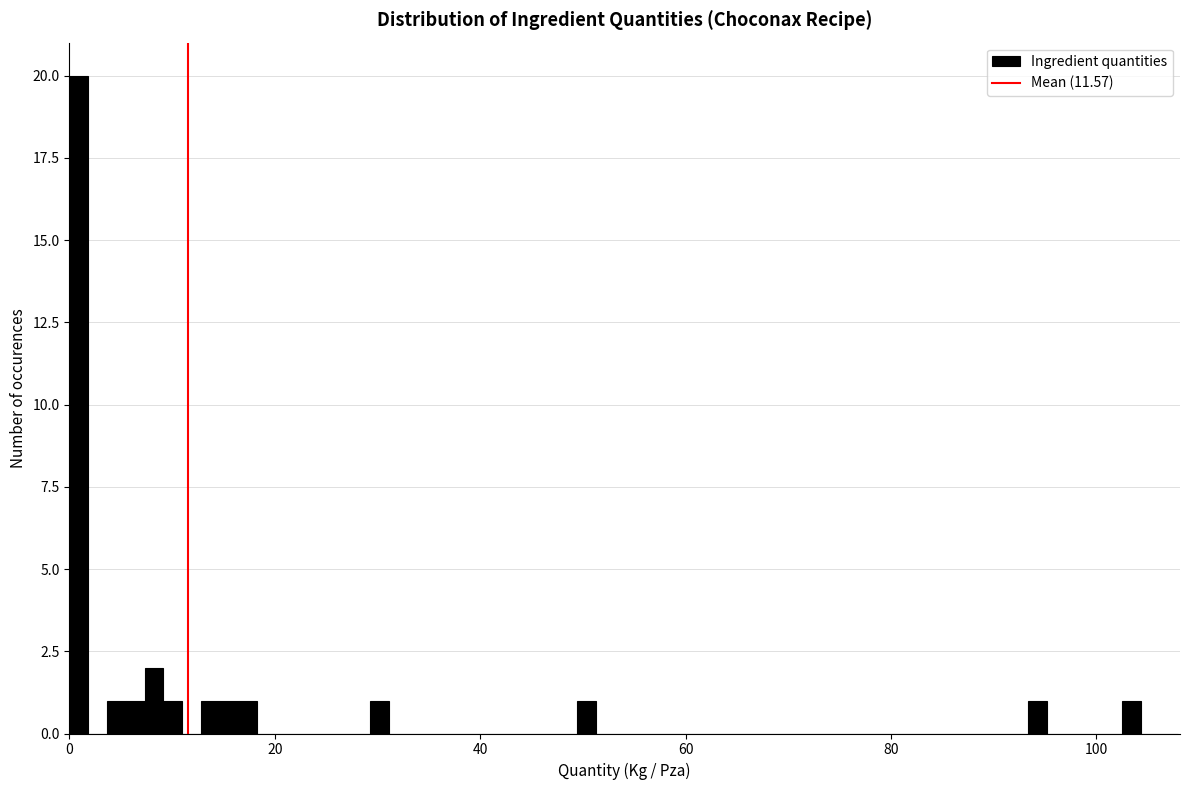

Around what value on the x-axis is the tallest bar? Give the approximate position of its centre, as read against the axis.

0